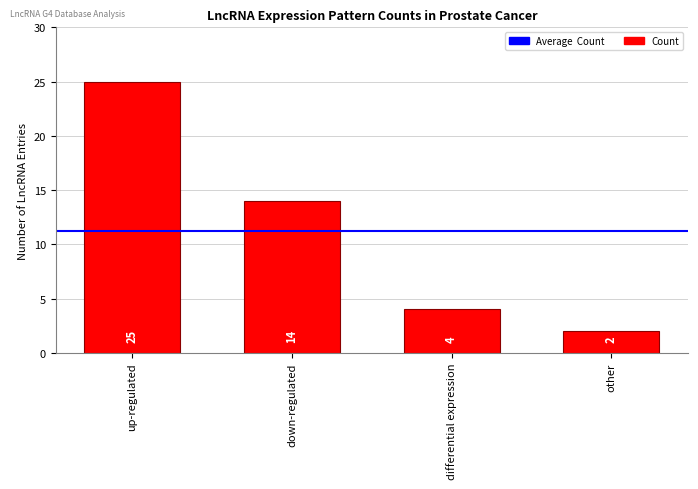

What is the label of the 3rd bar from the left?

differential expression